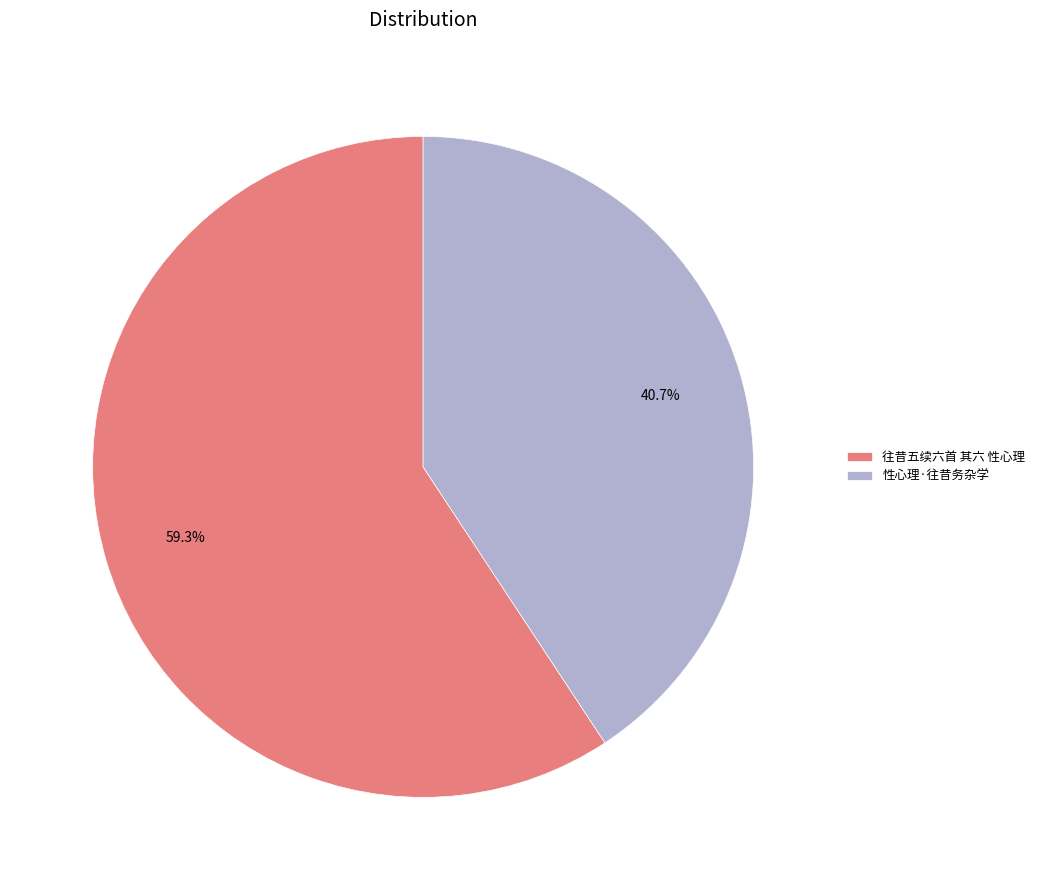

How many segments does this pie chart have?

2